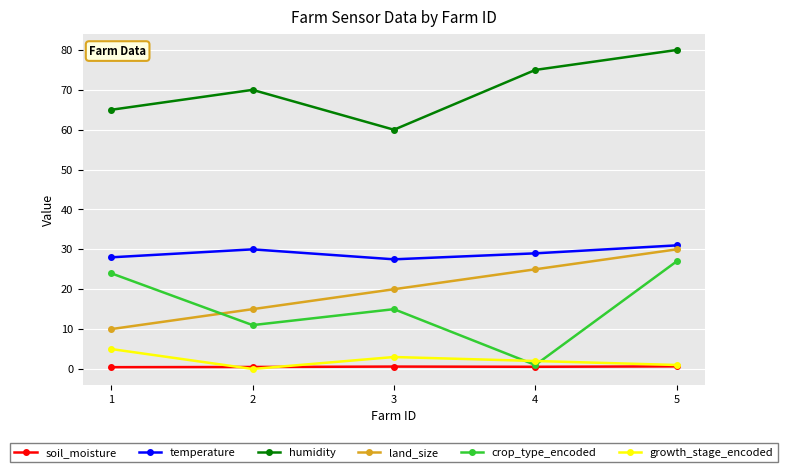

Between 4 and 5, which series saw the biggest shift?

crop_type_encoded